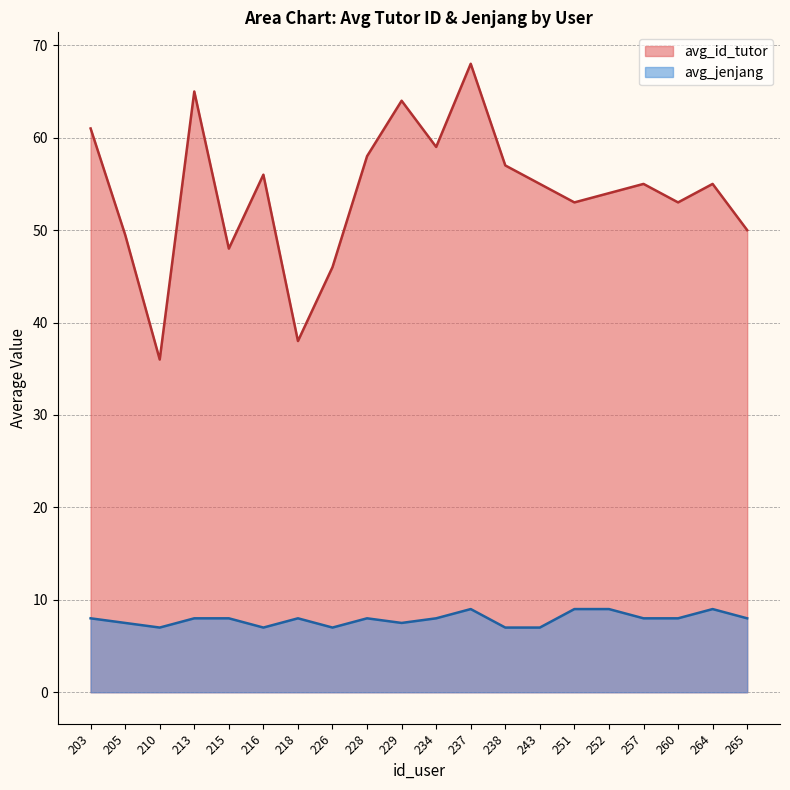

What is the approximate value of avg_id_tutor at 228?

58.0